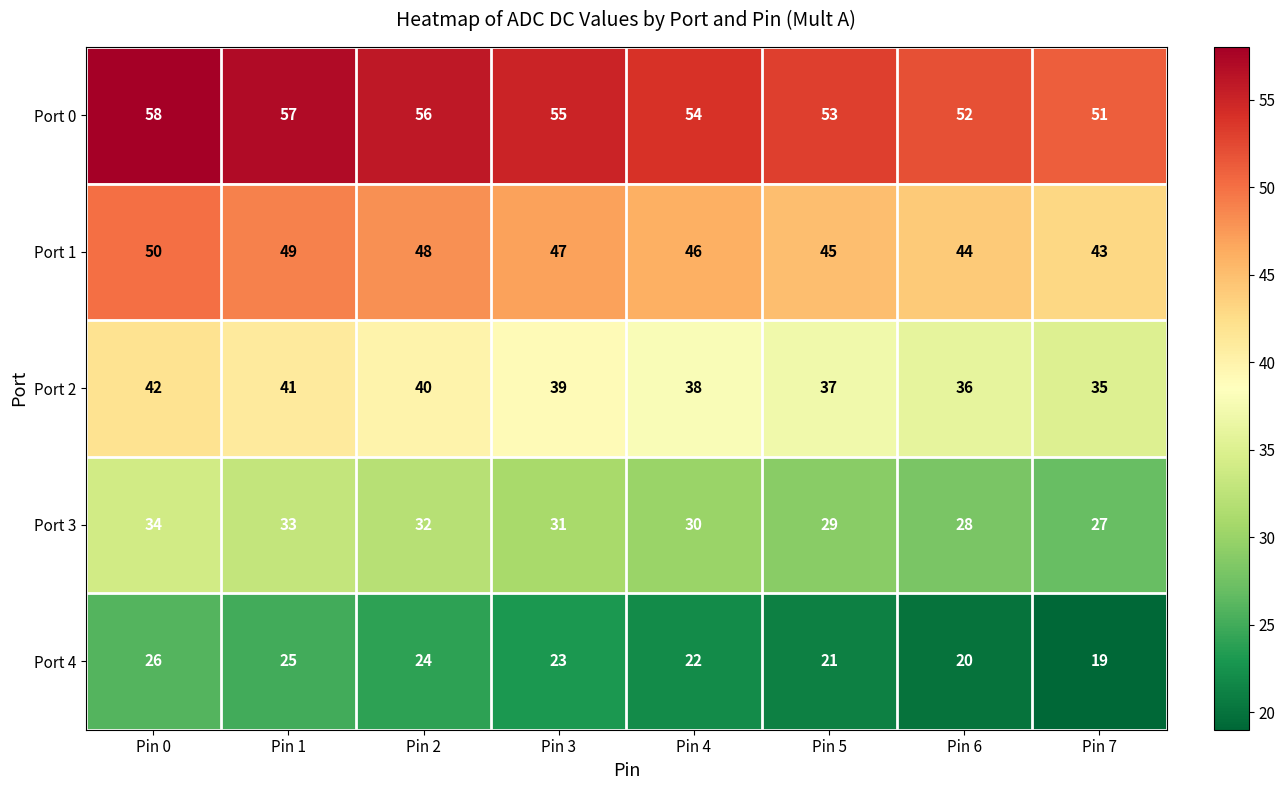

Which category has the highest value across all series?

Pin 0